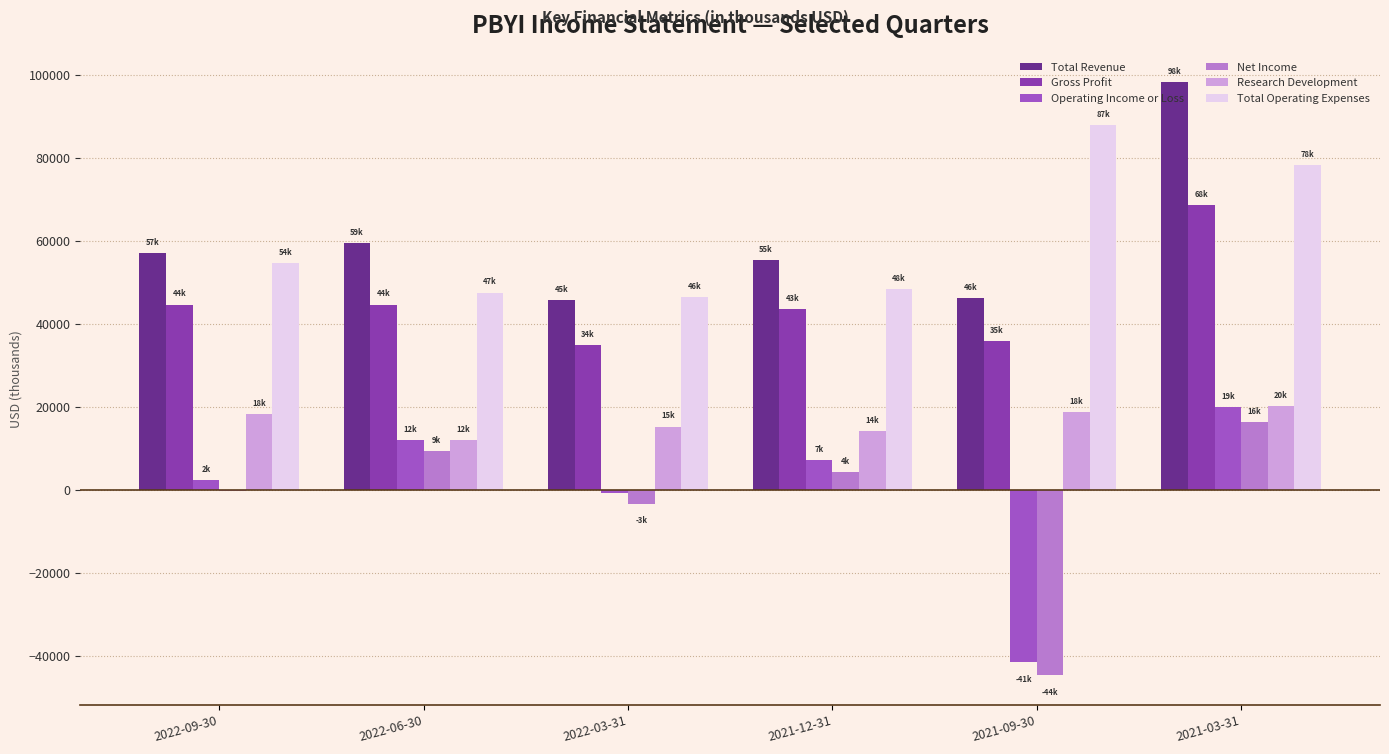

At which category is the sum across all series the highest?

2021-03-31